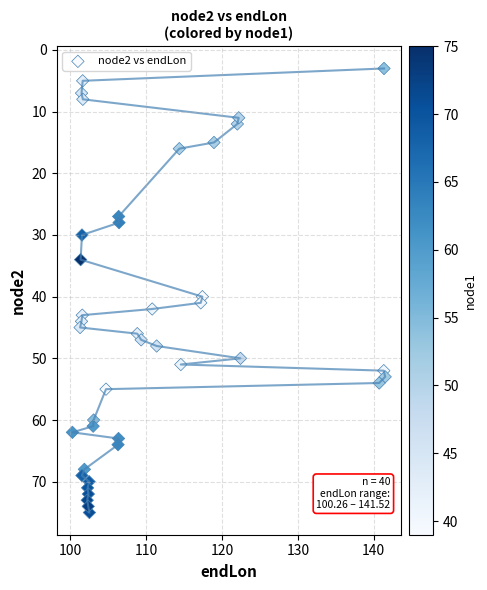

What is the range of Y values (max minus min)?

72